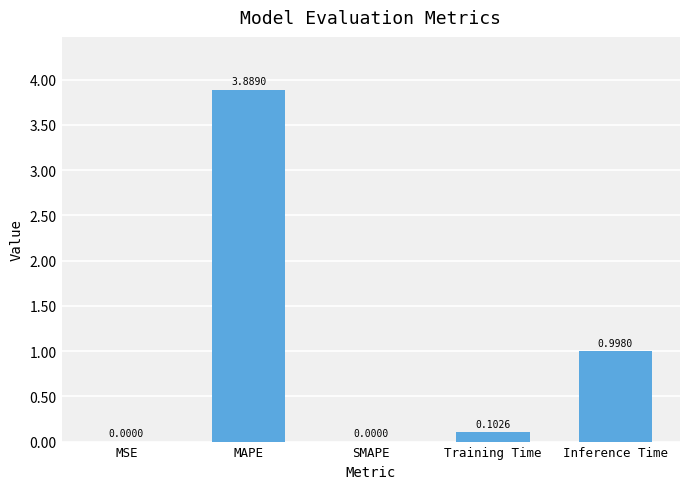

The chart shows a value of 0.0 at SMAPE. True or false?

True